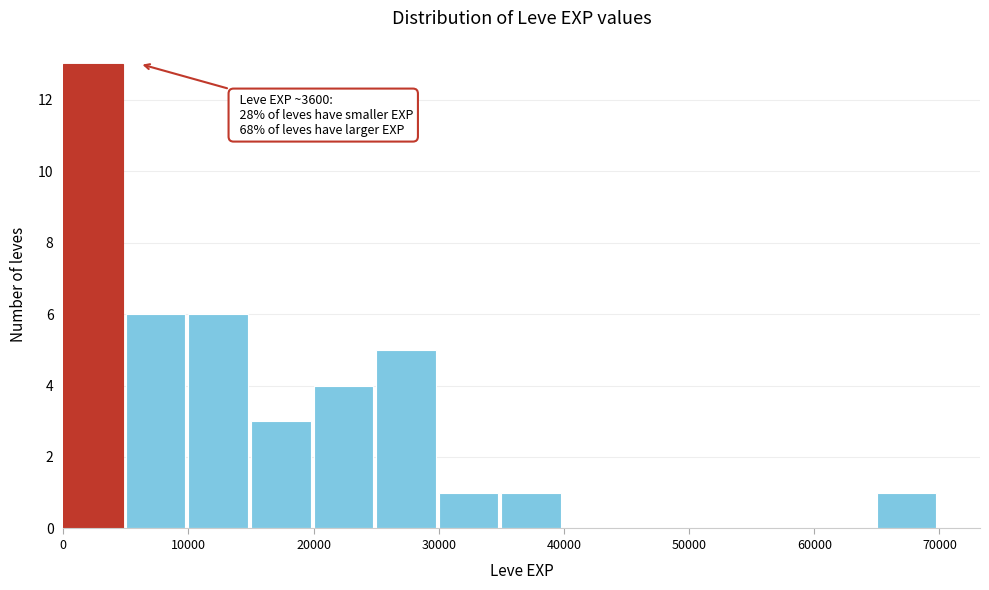

Over which range of the x-axis is the bar tallest?

0 to 5000